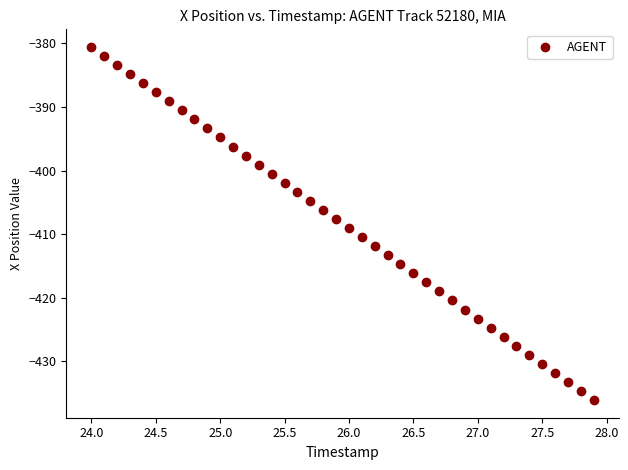

What is the range of Y values (max minus min)?

55.5